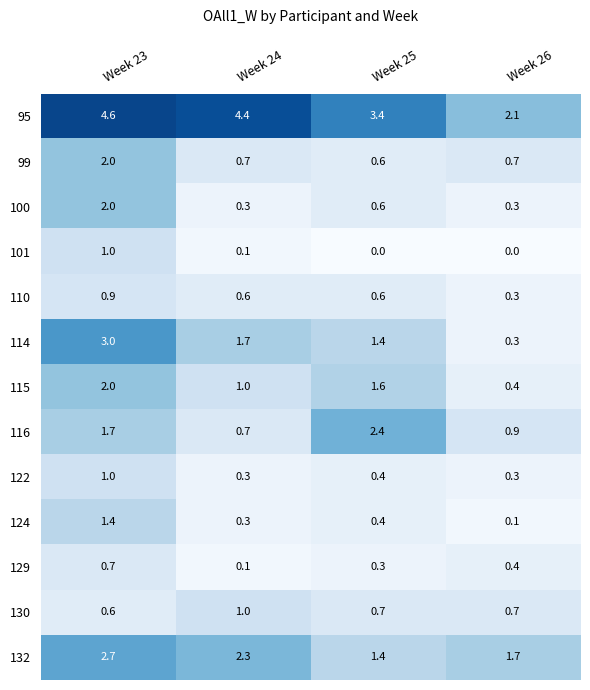

Is the value of 99 at Week 26 greater than the value of 100 at Week 24?

Yes